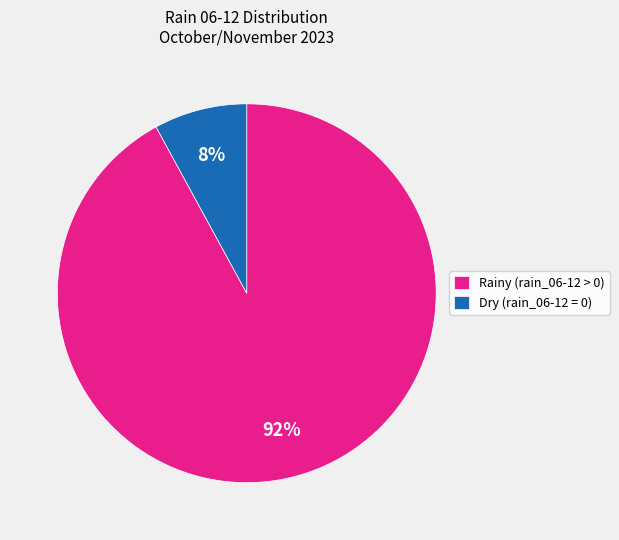

Is the sum of Rainy (rain_06-12 > 0) and Dry (rain_06-12 = 0) greater than half?

Yes